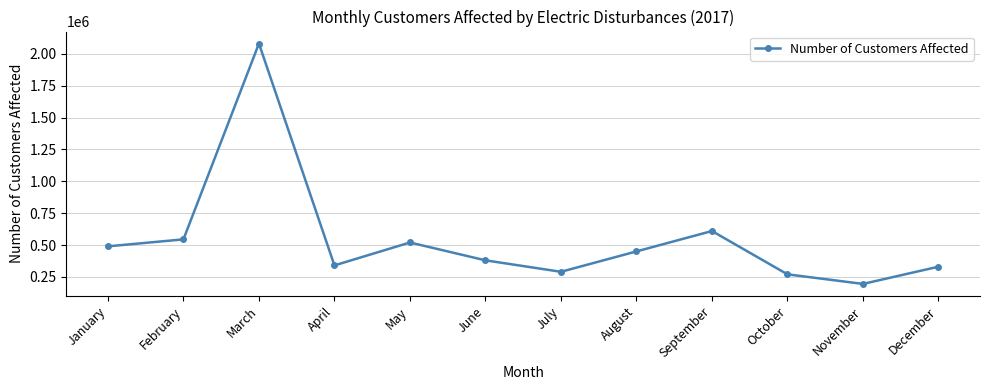

Reading left to right, extract all data points from this chart.

January=489753	February=544589	March=2081154	April=340197	May=520000	June=380000	July=290000	August=450000	September=610000	October=270000	November=195000	December=330000